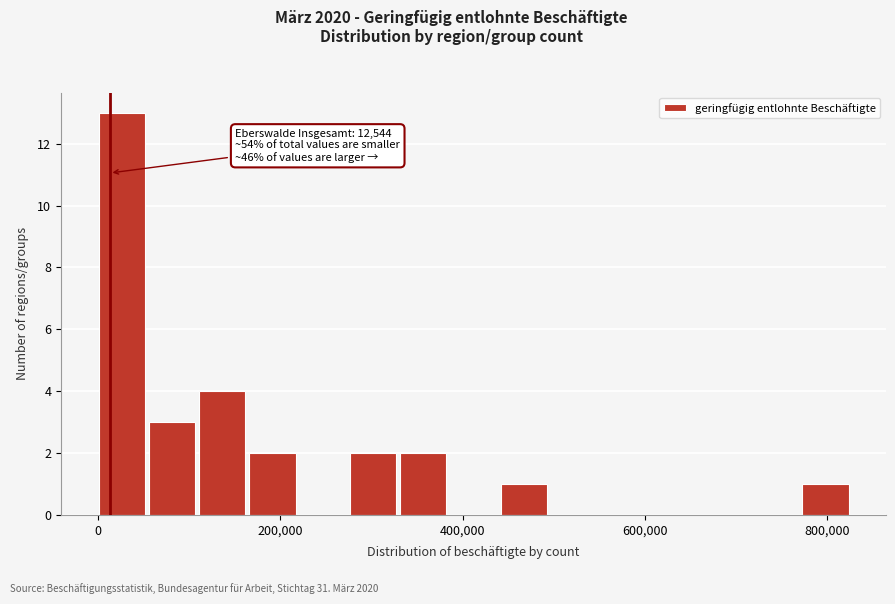

Read against the x-axis, roughly where is the centre of the tallest bar?

20000